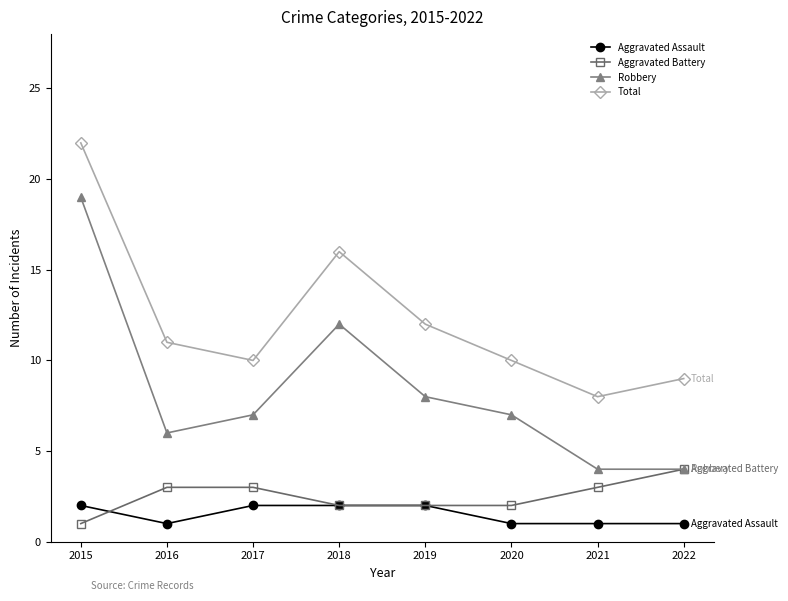

Count the number of data series in this chart.

4